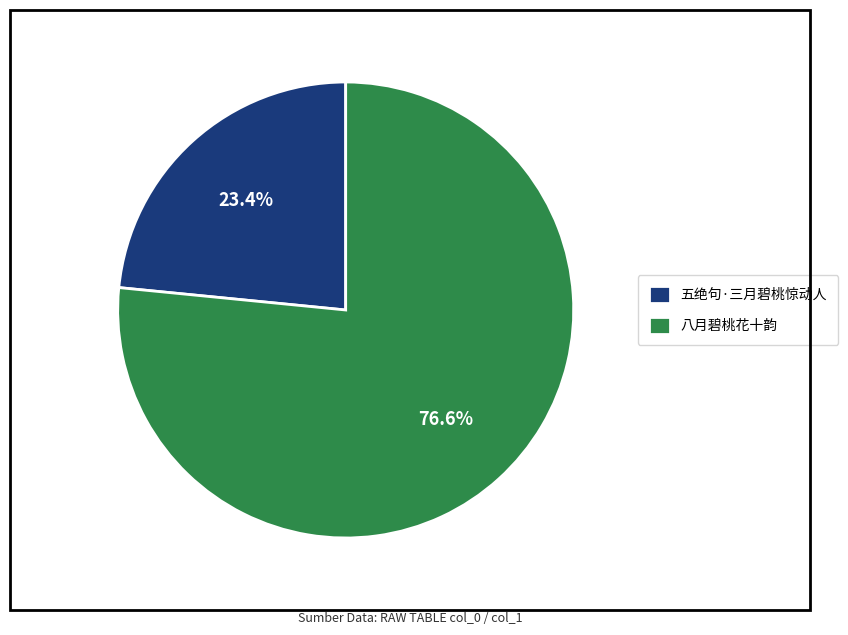

How much of the chart is everything except 八月碧桃花十韵?

23.4%